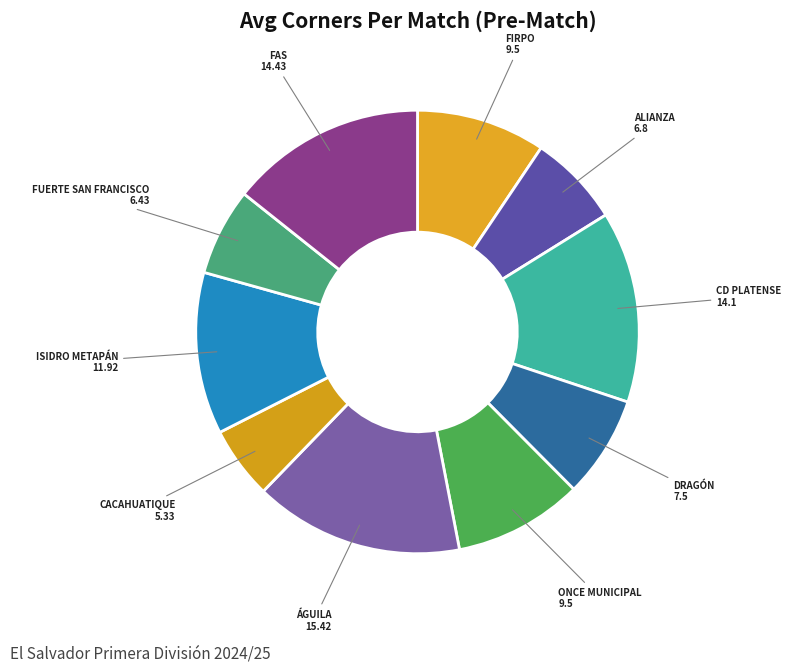

Which category has the biggest portion of the pie?

Águila